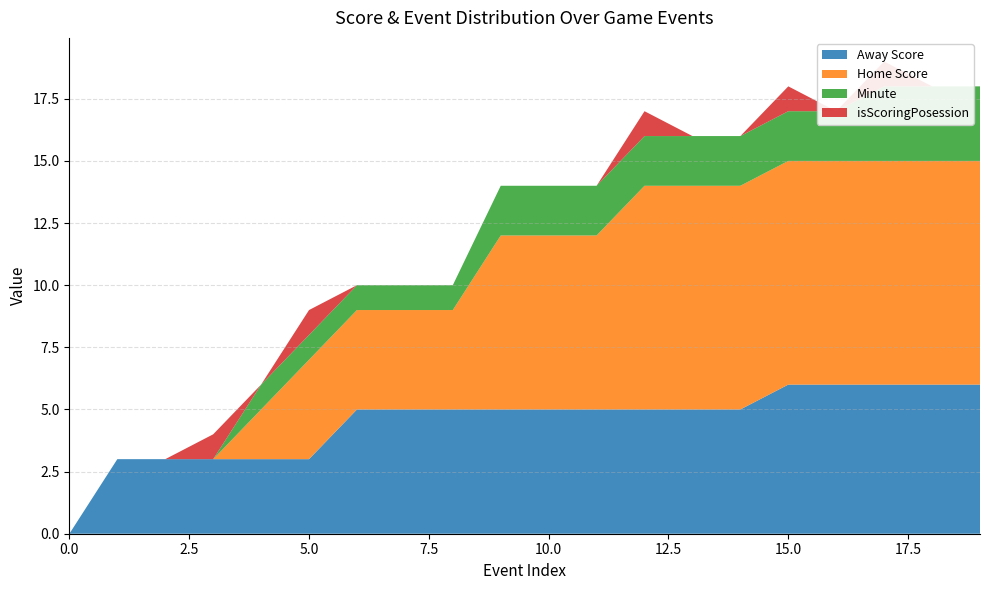

Reading right to left, transcribe all the data shown in this chart.

Away Score: 19=6	18=6	17=6	16=6	15=6	14=5	13=5	12=5	11=5	10=5	9=5	8=5	7=5	6=5	5=3	4=3	3=3	2=3	1=3	0=0
Home Score: 19=9	18=9	17=9	16=9	15=9	14=9	13=9	12=9	11=7	10=7	9=7	8=4	7=4	6=4	5=4	4=2	3=0	2=0	1=0	0=0
Minute: 19=3	18=3	17=3	16=2	15=2	14=2	13=2	12=2	11=2	10=2	9=2	8=1	7=1	6=1	5=1	4=1	3=0	2=0	1=0	0=0
isScoringPosession: 19=0	18=0	17=1	16=0	15=1	14=0	13=0	12=1	11=0	10=0	9=0	8=0	7=0	6=0	5=1	4=0	3=1	2=0	1=0	0=0